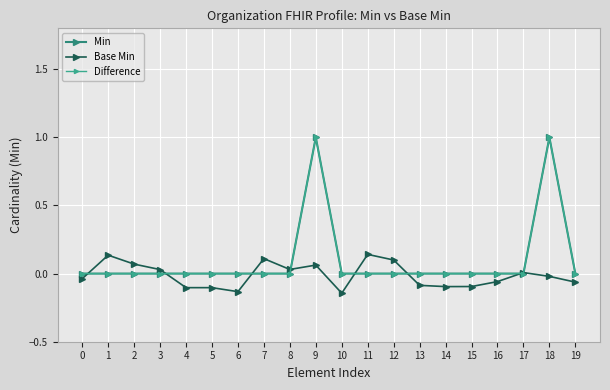

True or false: Difference and Min intersect in this chart.

False